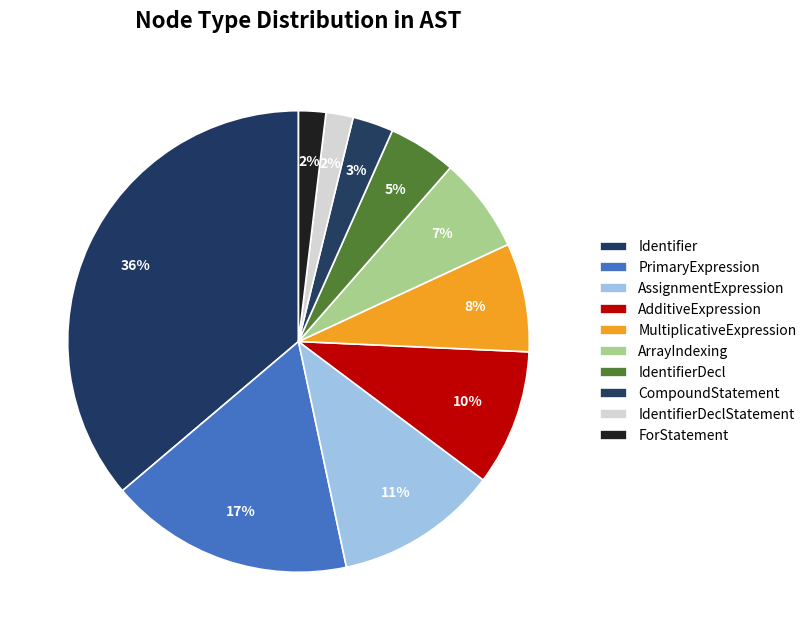

How many segments does this pie chart have?

10